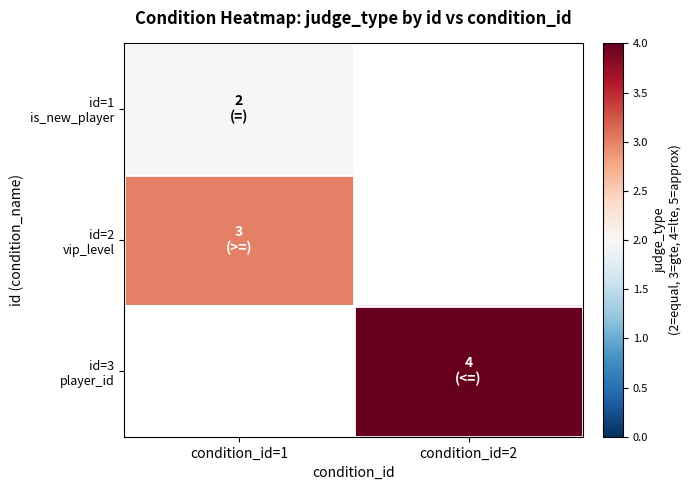

Rank the categories by id=1 is_new_player value from highest to lowest.

condition_id=1, condition_id=2